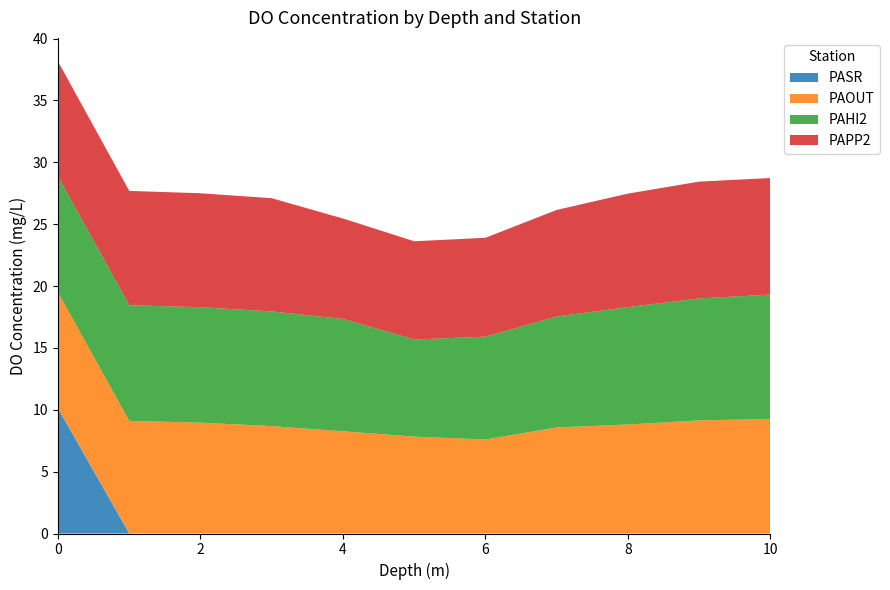

Reading right to left, transcribe all the data shown in this chart.

PASR: 10=0.0	9=0.0	8=0.0	7=0.0	6=0.0	5=0.0	4=0.0	3=0.0	2=0.0	1=0.0	0=10.1
PAOUT: 10=9.3	9=9.1	8=8.8	7=8.6	6=7.6	5=7.8	4=8.3	3=8.7	2=9.0	1=9.1	0=9.4
PAHI2: 10=10.1	9=9.9	8=9.5	7=9.0	6=8.3	5=7.8	4=9.1	3=9.3	2=9.3	1=9.3	0=9.4
PAPP2: 10=9.4	9=9.4	8=9.2	7=8.6	6=8.0	5=7.9	4=8.1	3=9.2	2=9.2	1=9.2	0=9.3